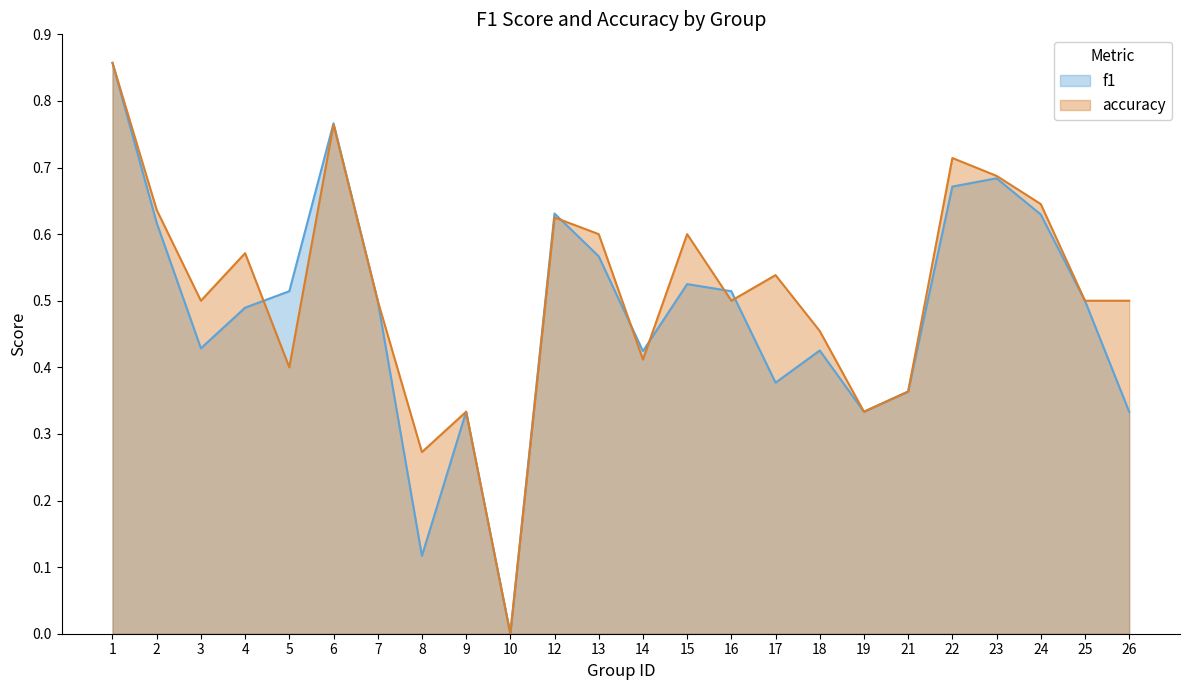

The accuracy series shows 0.2 at 16. True or false?

False